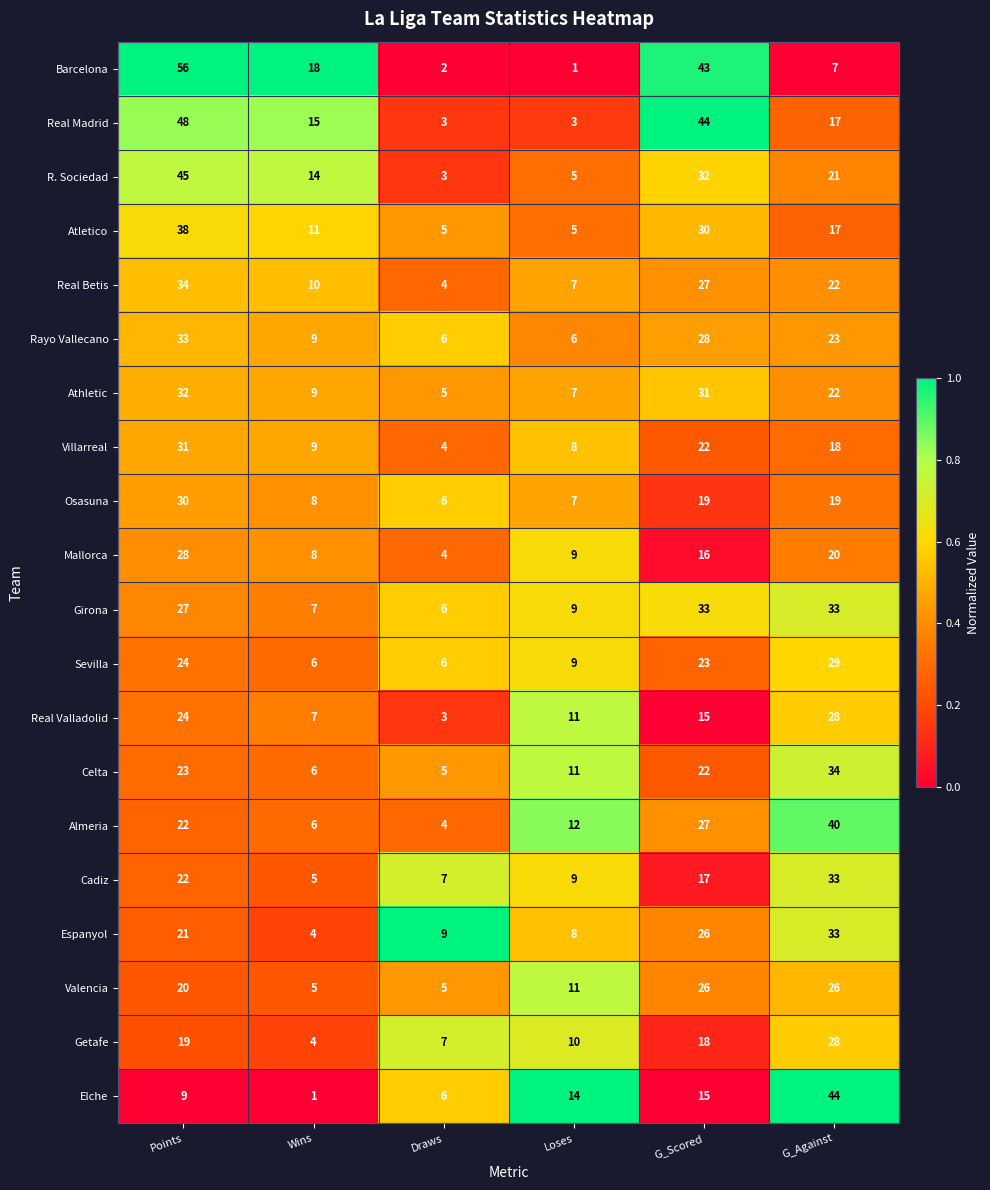

What is the spread (max minus min) of values at Points?

47